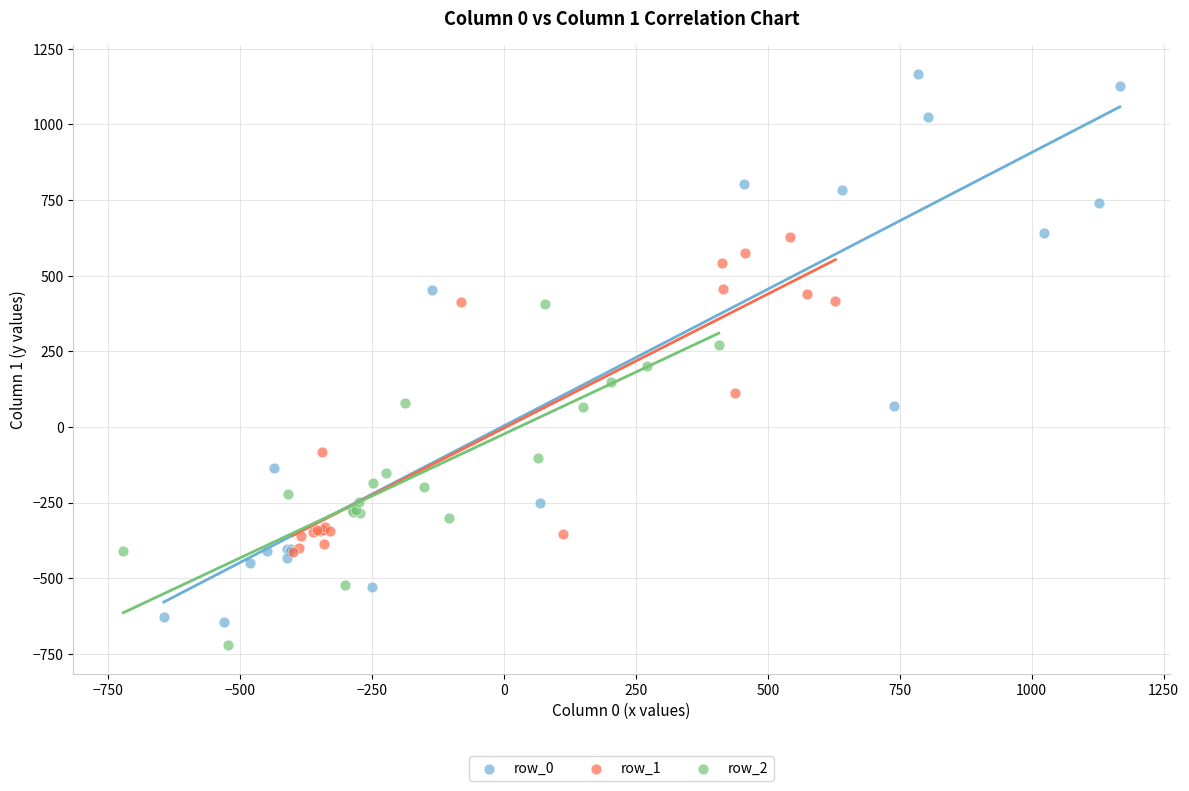

Which series has the largest Y range (max minus min)?

row_0